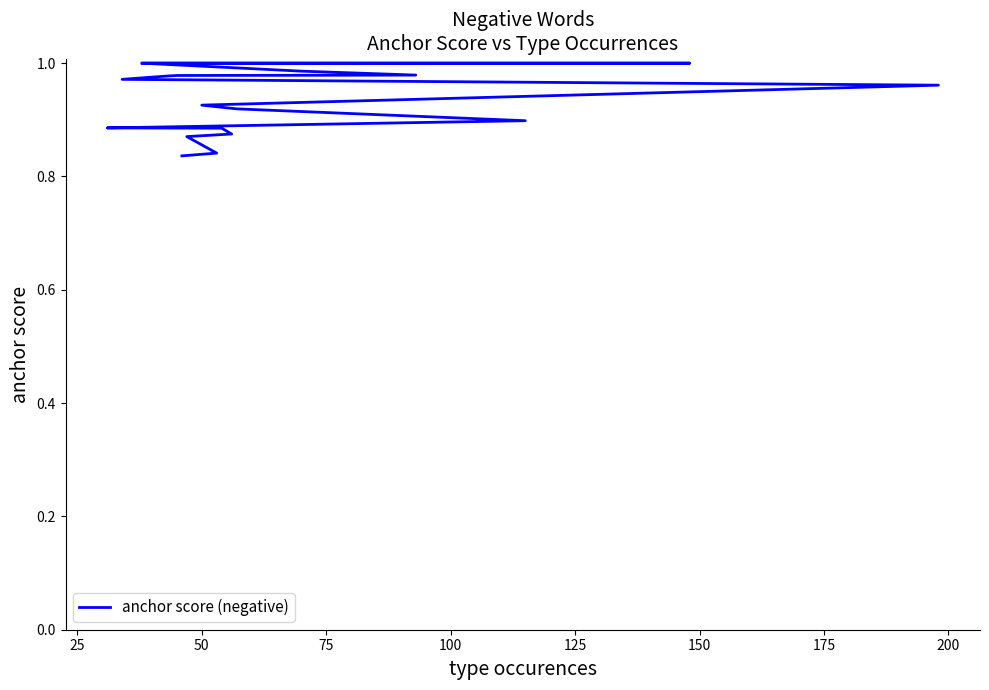

What is the value of the 17th point from the left?

0.9